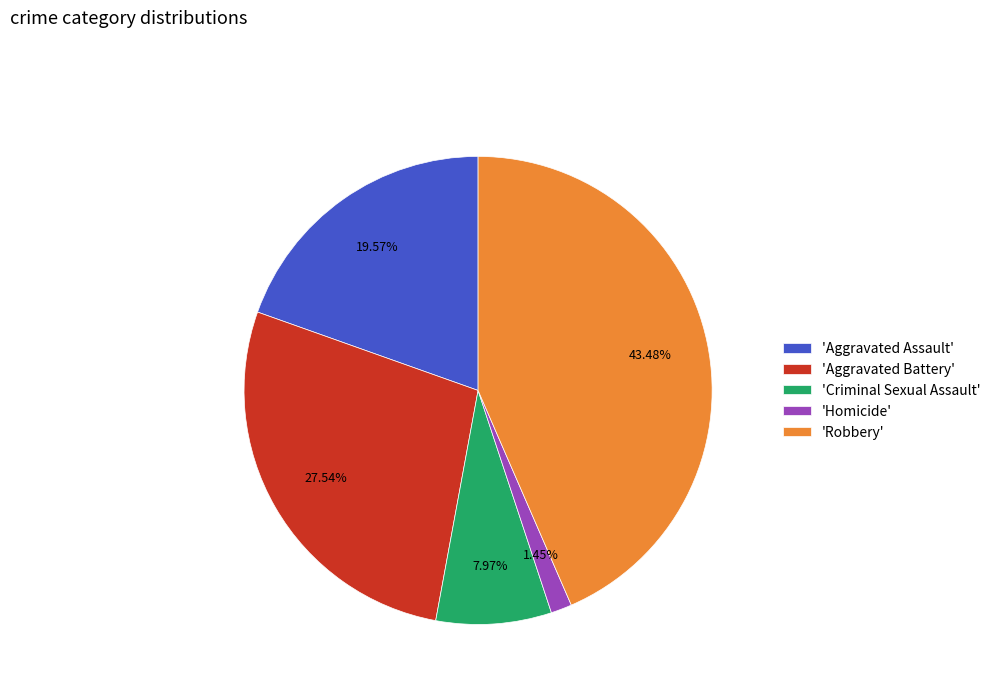

Is the sum of 'Robbery' and 'Aggravated Assault' greater than half?

Yes